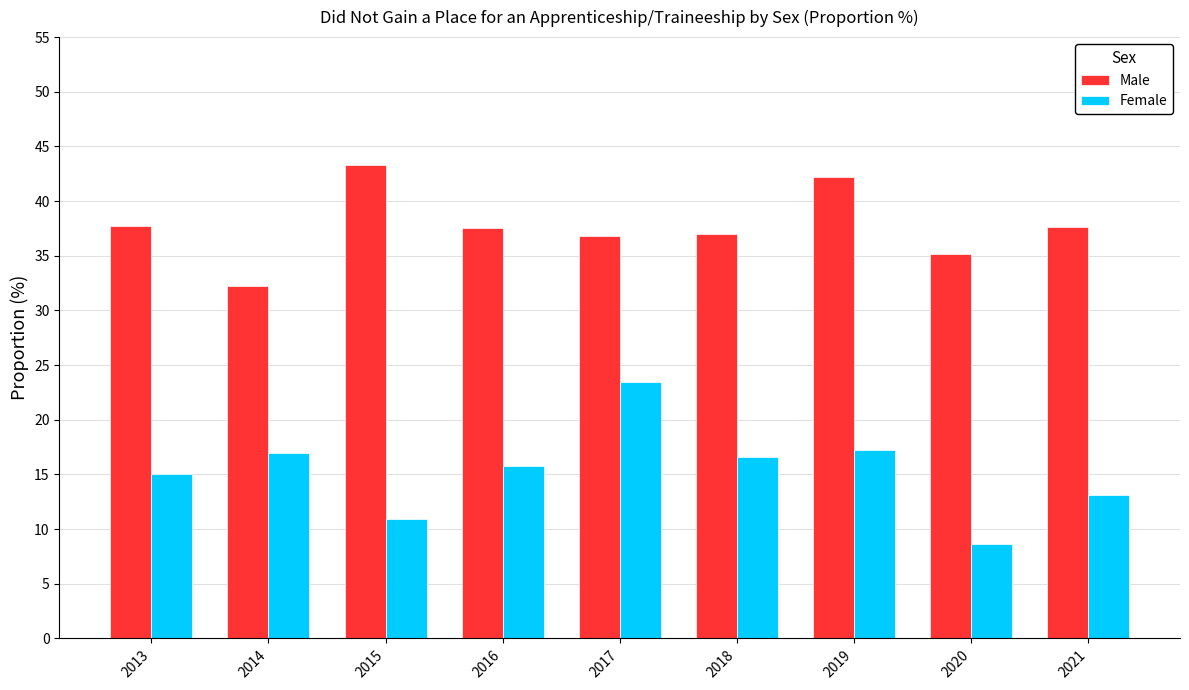

How many bars are there in total?

18